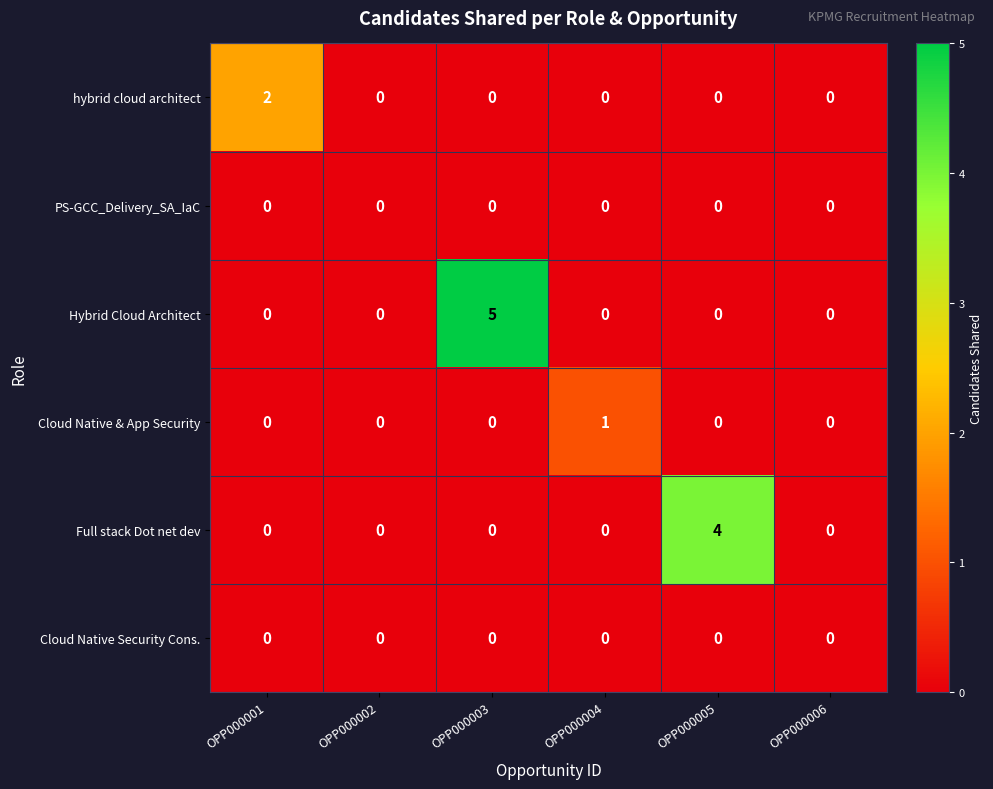

The value of hybrid cloud architect at OPP000001 is 2. True or false?

True